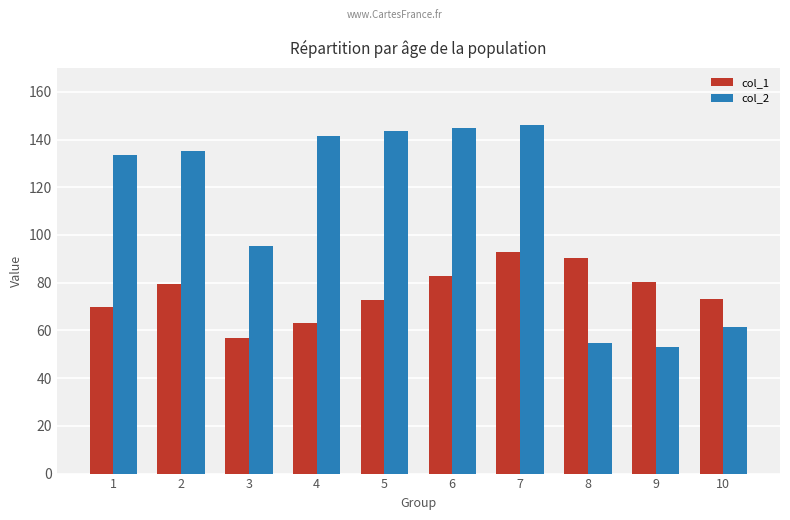

Rank the series by their average value, from lowest to highest.

col_1, col_2